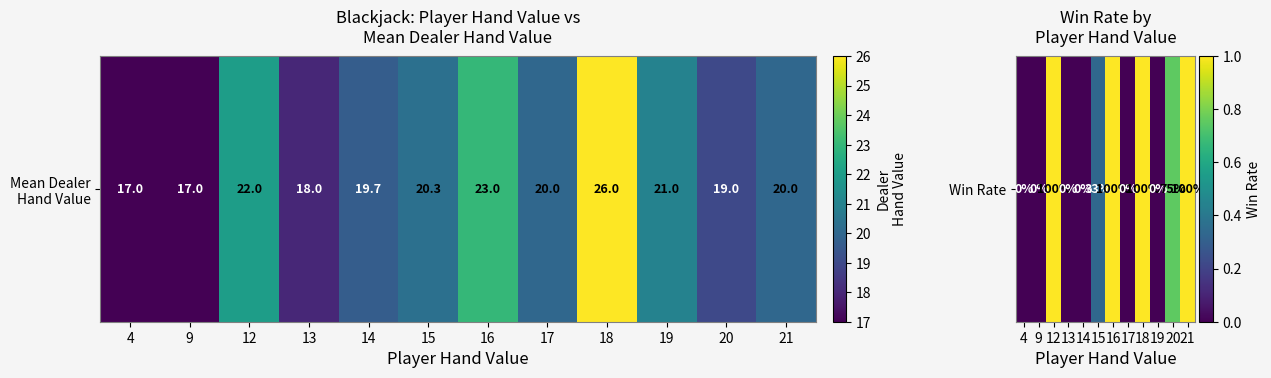

What is the sum of all values?

5.1